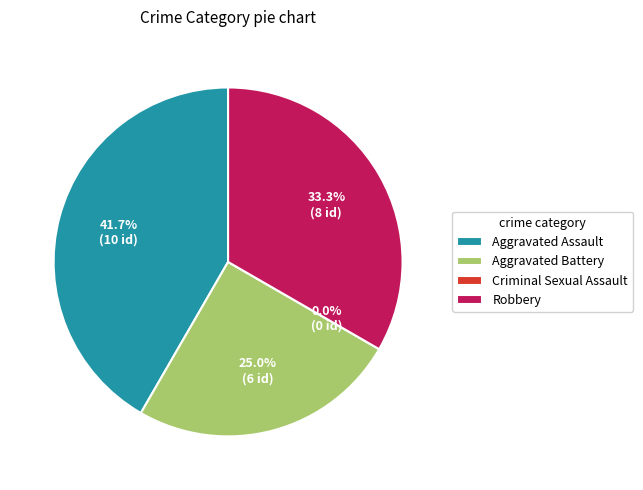

Does any single category account for the majority?

No